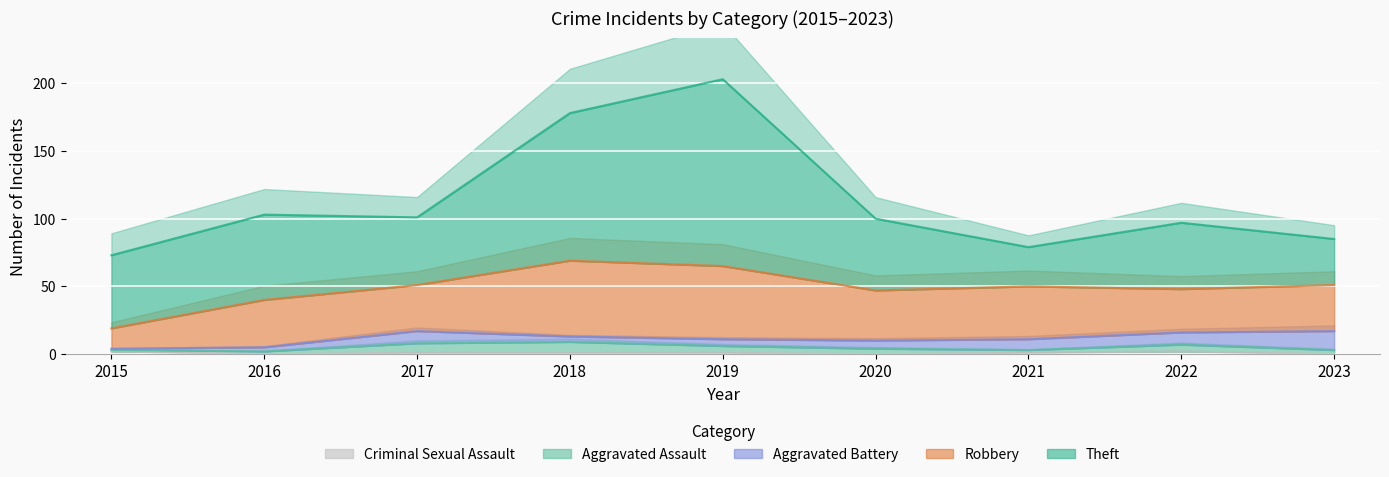

At which category is the sum across all series the highest?

2019